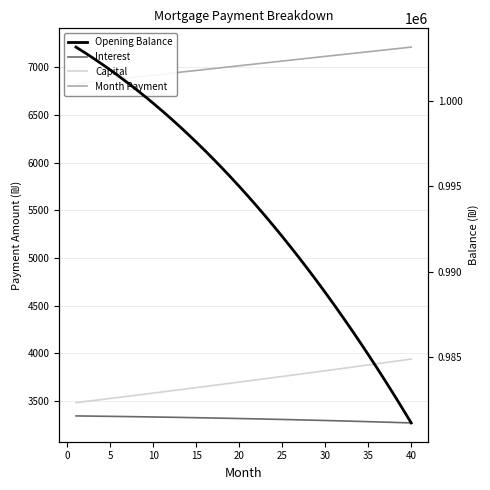

Is the value of Interest at 13 greater than the value of Opening Balance at 26?

No